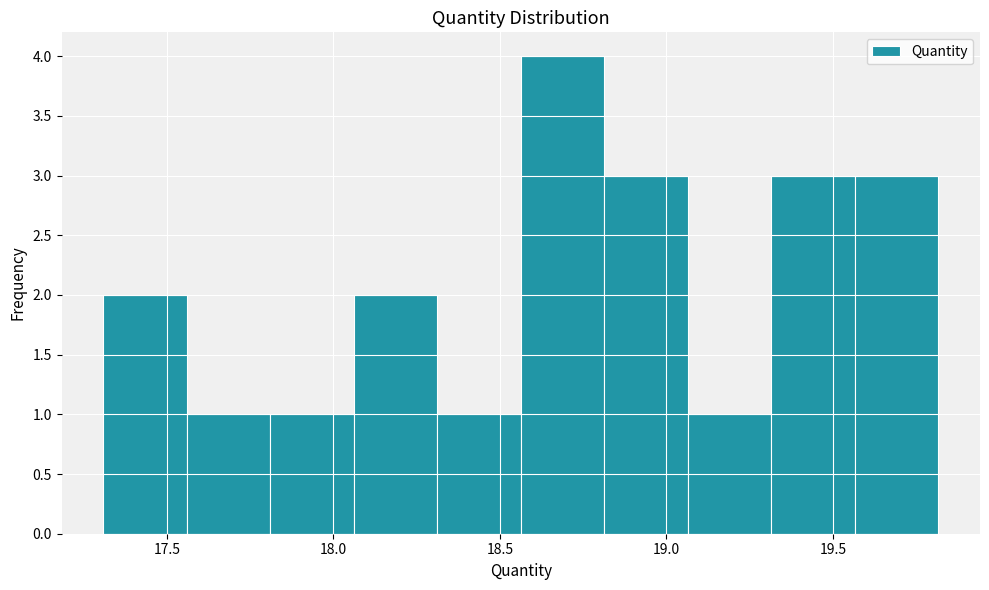

How tall is the bar that spans 18.55 to 18.80 on the x-axis? Neither the bar edges nor the heights are printed on the chart, so give them approximately, as read against the axes.

4